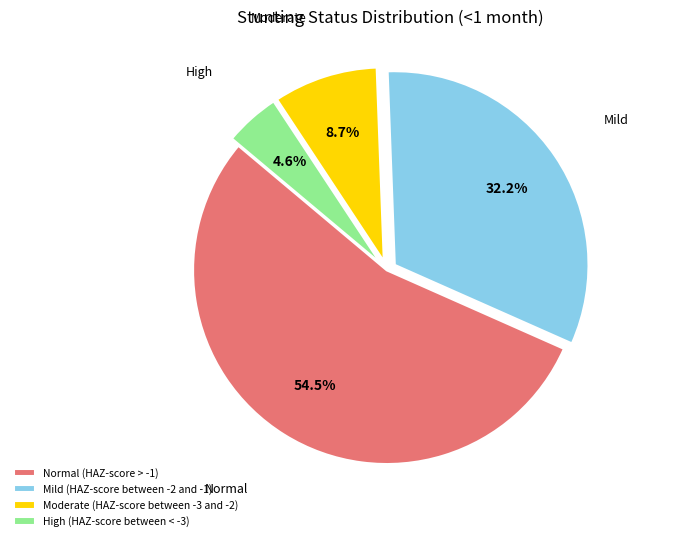

Is there a majority slice in this chart?

Yes